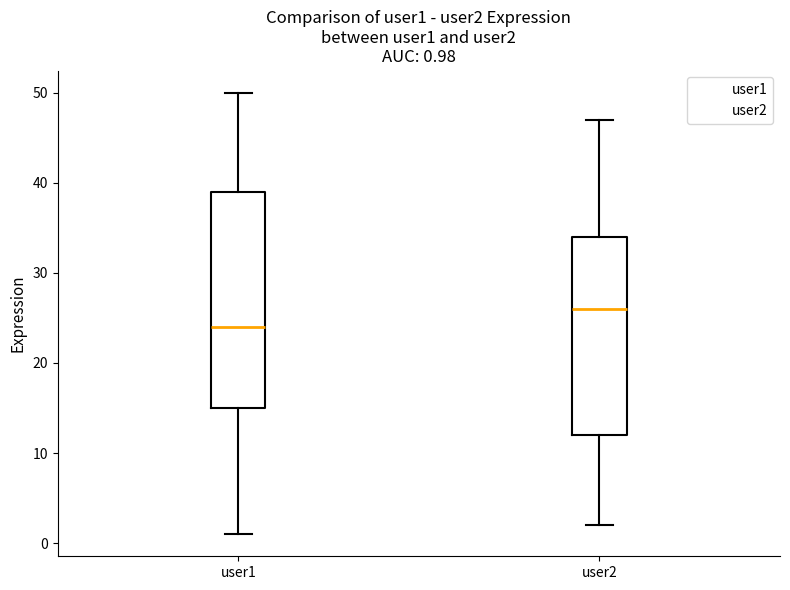

Comparing the boxes themselves (not the whiskers), which one is the tallest?

user1